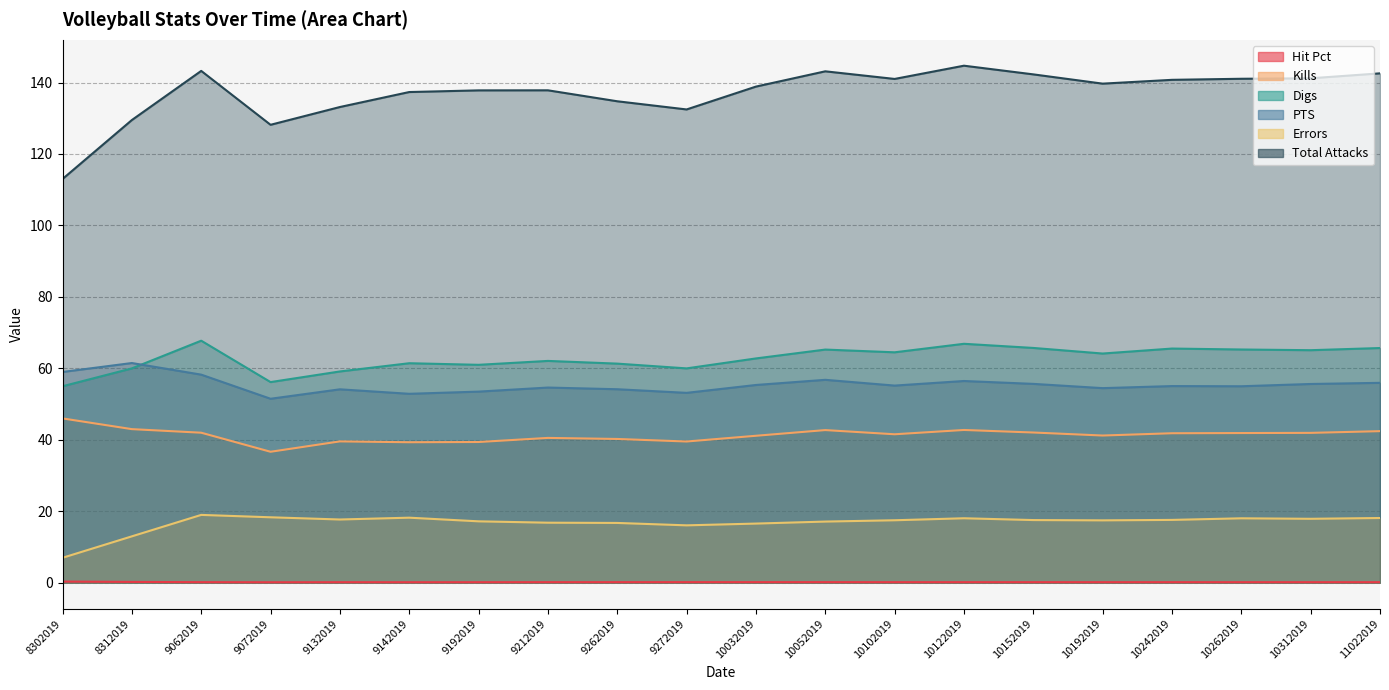

Count the number of data series in this chart.

6